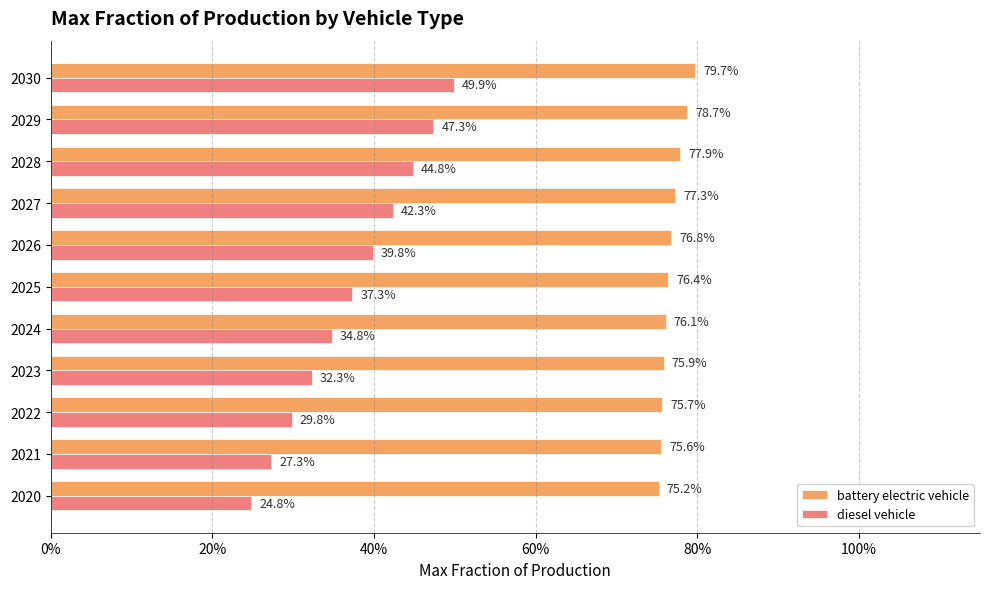

What are all the series names shown in the legend?

battery electric vehicle, diesel vehicle